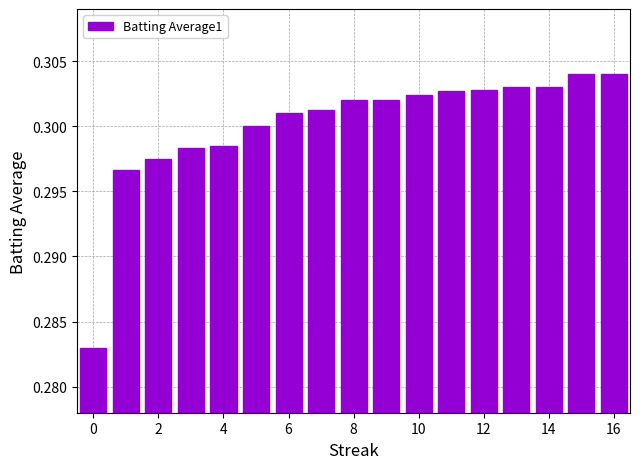

What is the sum of all values?

5.1